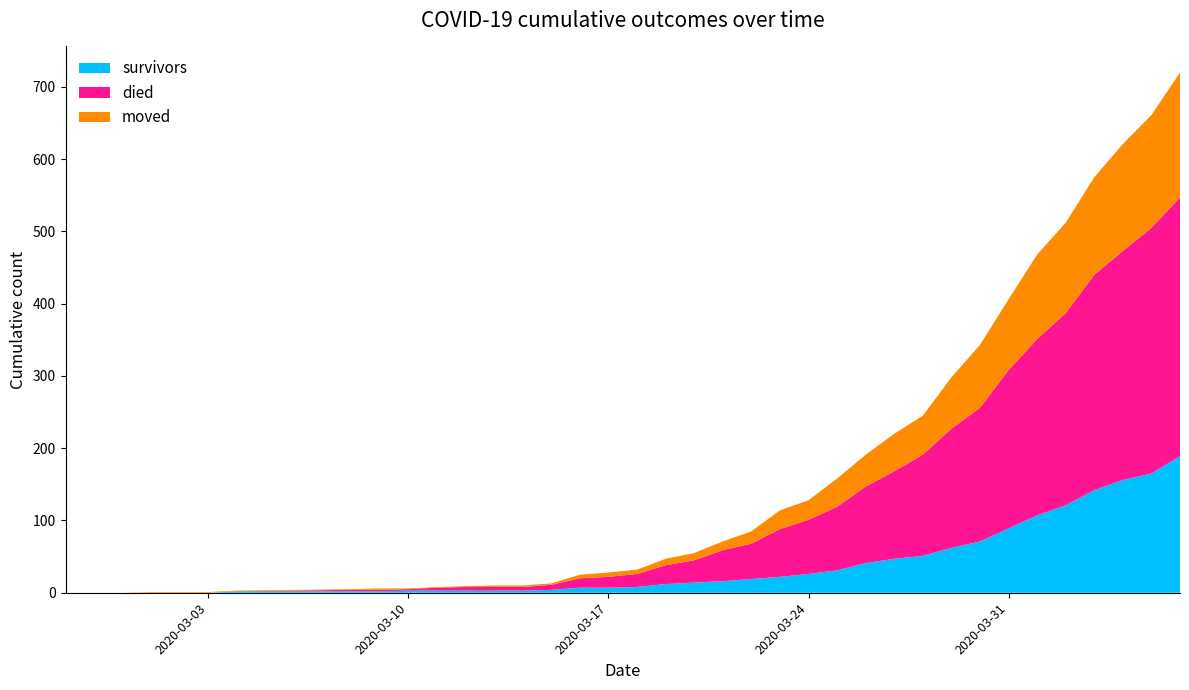

Reading left to right, list all the values displayed in this chart.

survivors: 0	0	0	0	0	0	2	2	2	3	3	3	3	3	4	7	7	8	12	14	16	19	22	26	31	41	47	51	62	71	89	107	121	142	156	165	189
died: 0	0	0	0	0	0	0	2	2	2	4	5	5	5	7	13	15	18	26	31	43	49	66	75	88	106	121	140	165	185	219	244	266	298	317	340	358
moved: 0	0	0	1	1	1	1	1	2	1	1	1	2	2	2	5	6	6	9	10	12	17	26	27	39	44	52	54	71	87	98	117	125	135	148	156	173